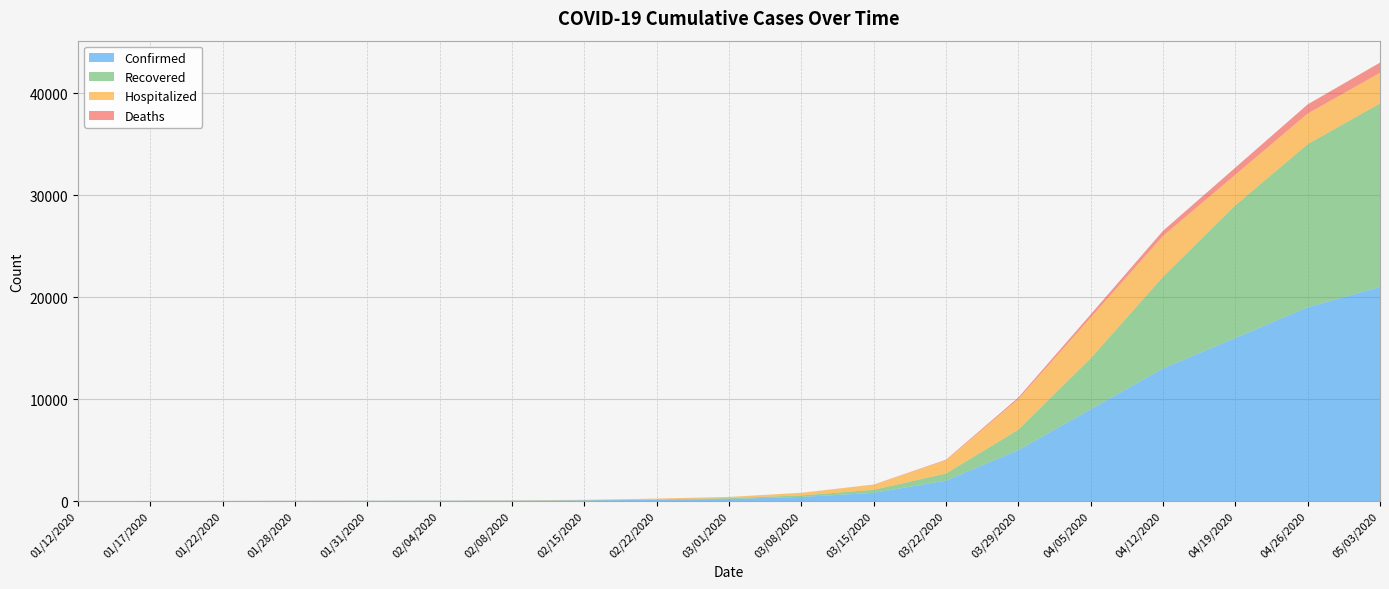

Reading right to left, extract all data points from this chart.

Confirmed: 05/03/2020=21000	04/26/2020=19000	04/19/2020=16000	04/12/2020=13000	04/05/2020=9000	03/29/2020=5000	03/22/2020=2000	03/15/2020=800	03/08/2020=400	03/01/2020=200	02/22/2020=120	02/15/2020=60	02/08/2020=32	02/04/2020=25	01/31/2020=19	01/28/2020=14	01/22/2020=4	01/17/2020=2	01/12/2020=1
Recovered: 05/03/2020=18000	04/26/2020=16000	04/19/2020=13000	04/12/2020=9000	04/05/2020=5000	03/29/2020=2000	03/22/2020=700	03/15/2020=300	03/08/2020=150	03/01/2020=80	02/22/2020=40	02/15/2020=20	02/08/2020=11	02/04/2020=10	01/31/2020=8	01/28/2020=6	01/22/2020=2	01/17/2020=0	01/12/2020=0
Hospitalized: 05/03/2020=3000	04/26/2020=3000	04/19/2020=3000	04/12/2020=4000	04/05/2020=4000	03/29/2020=3000	03/22/2020=1300	03/15/2020=500	03/08/2020=250	03/01/2020=120	02/22/2020=80	02/15/2020=40	02/08/2020=22	02/04/2020=15	01/31/2020=11	01/28/2020=8	01/22/2020=2	01/17/2020=2	01/12/2020=1
Deaths: 05/03/2020=1000	04/26/2020=900	04/19/2020=700	04/12/2020=500	04/05/2020=300	03/29/2020=150	03/22/2020=50	03/15/2020=15	03/08/2020=5	03/01/2020=1	02/22/2020=0	02/15/2020=0	02/08/2020=0	02/04/2020=0	01/31/2020=0	01/28/2020=0	01/22/2020=0	01/17/2020=0	01/12/2020=0